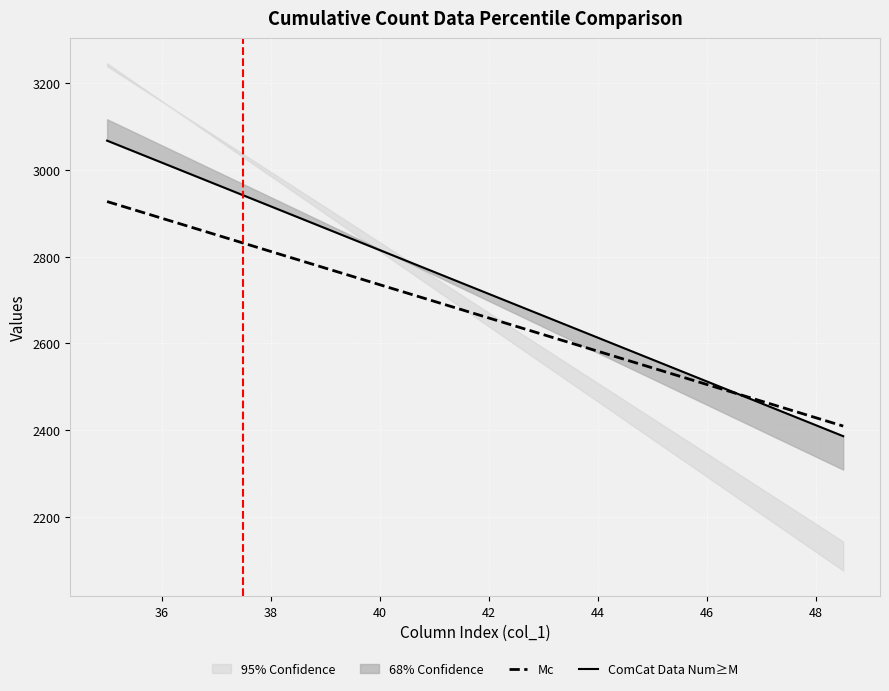

True or false: Mc has more than 1 interior local peaks.

False